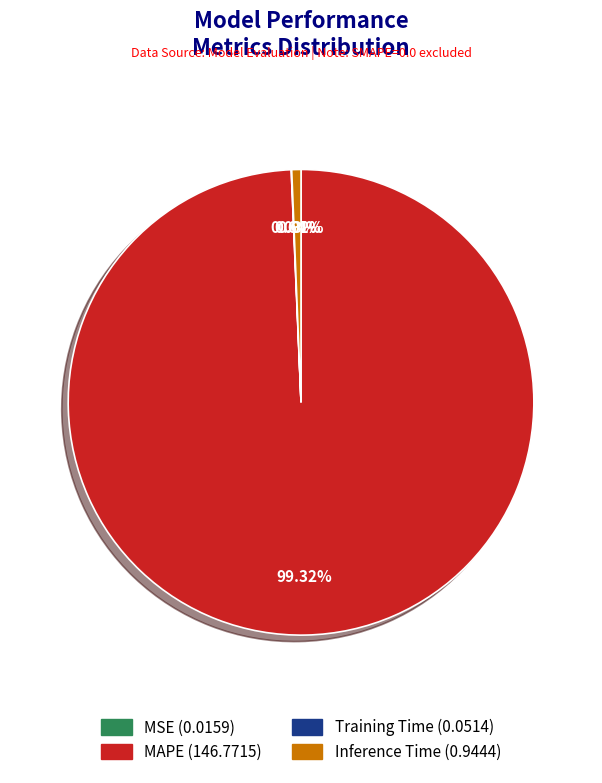

Which category has the biggest portion of the pie?

MAPE